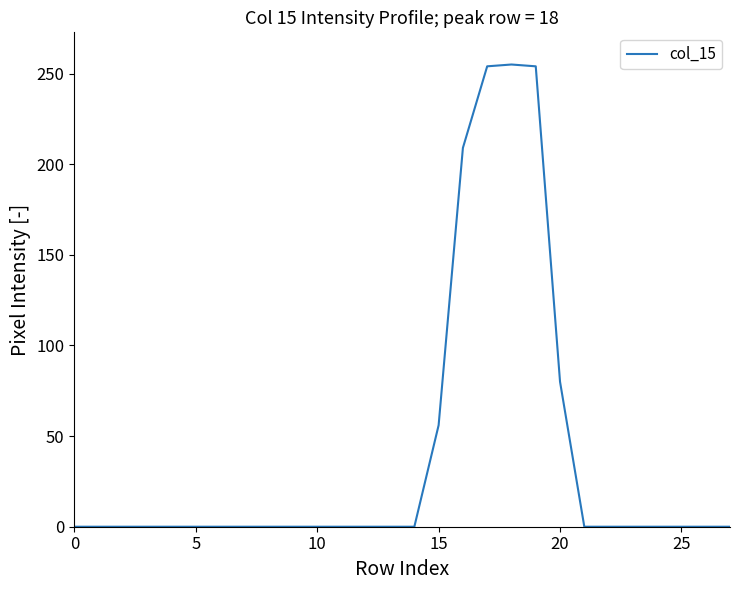

What is the difference between the maximum and minimum values?

255